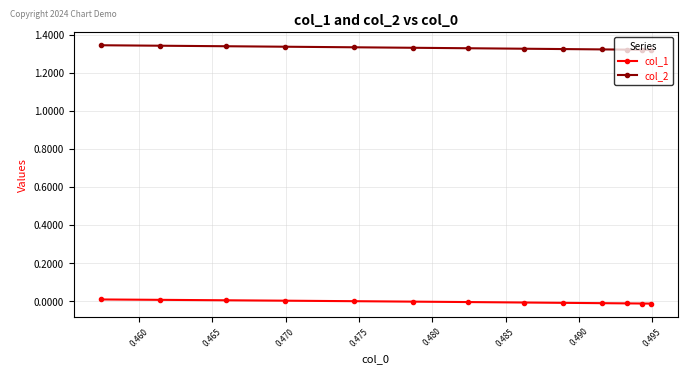

At how many categories does at least one series exceed 0?

13